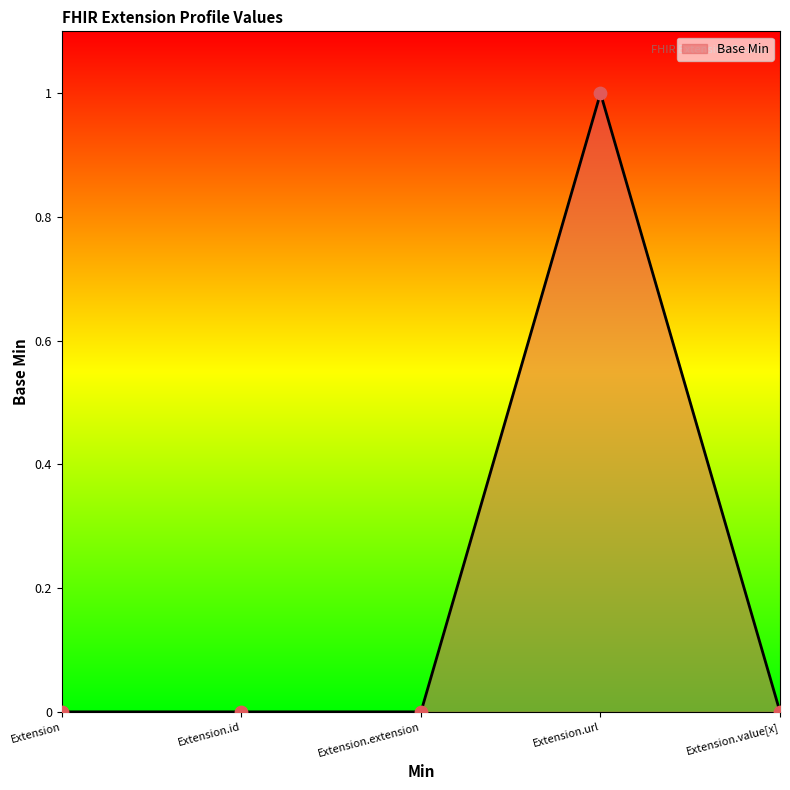

What is the change in value from Extension.id to Extension.url?

+1